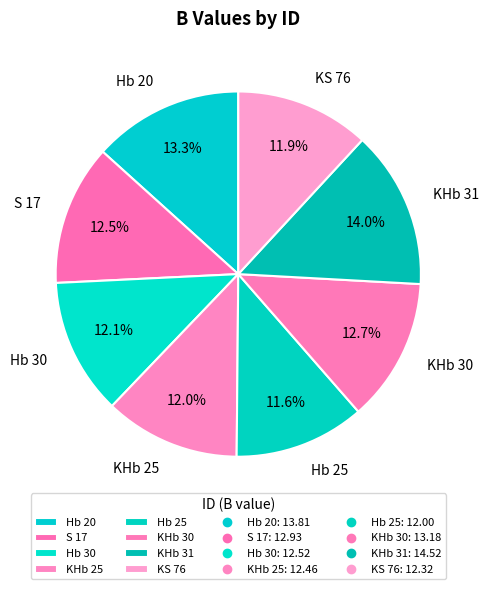

To the nearest percent, what percentage of the pie is KS 76?

12%